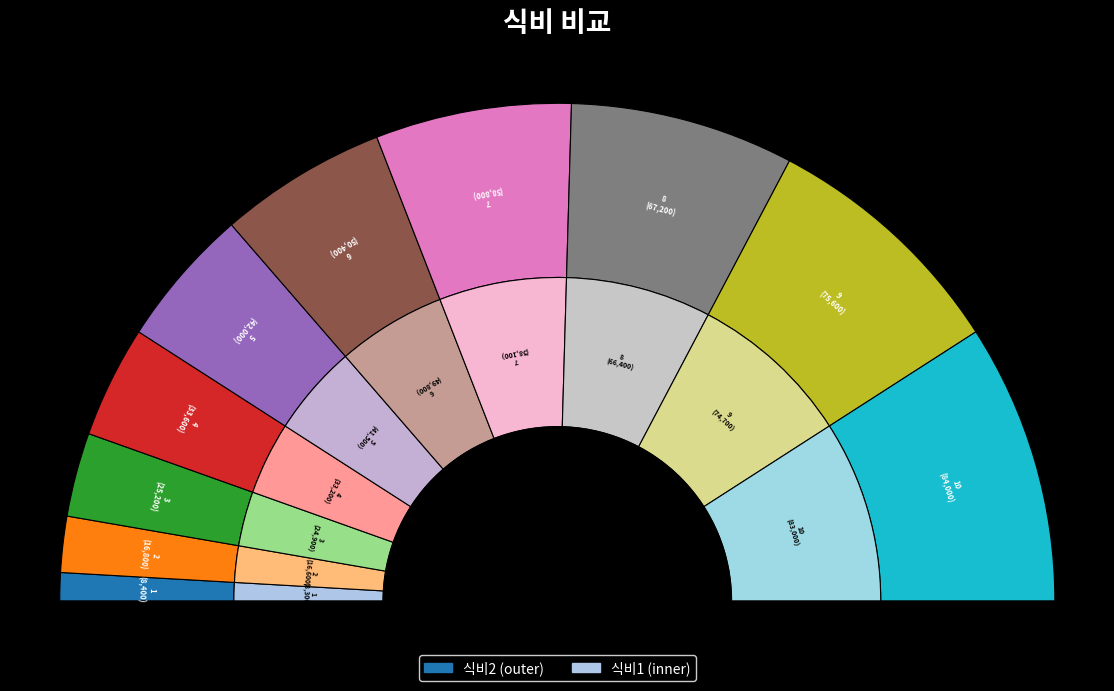

How much of the chart is everything except 5?

90.9%